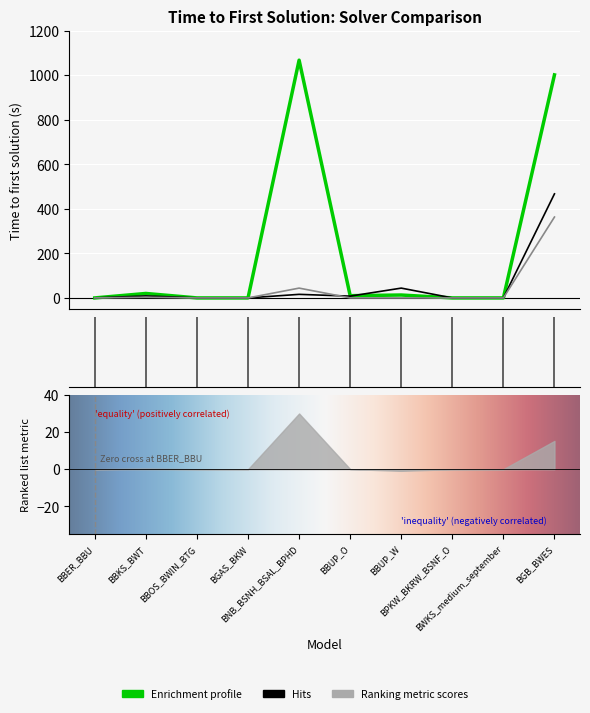

What is the total value across all series at BBUP_W?

57